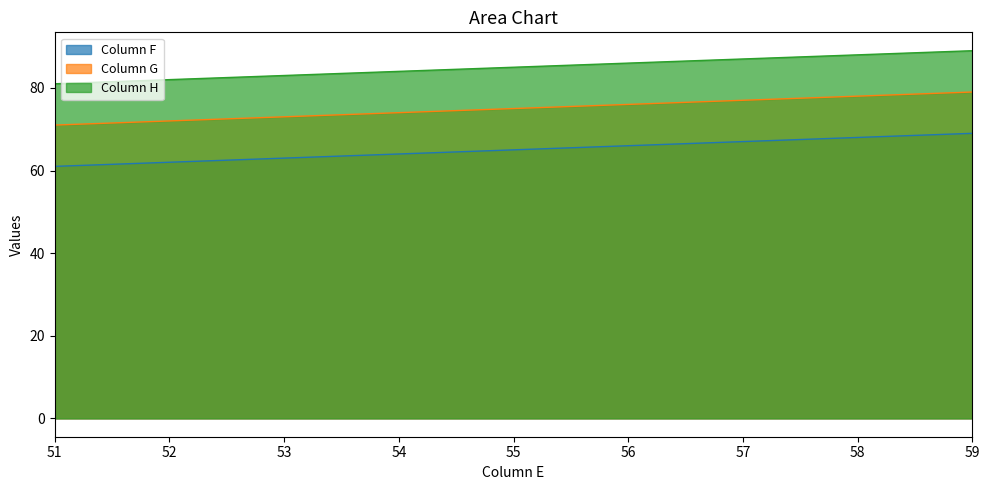

What is the sum of the Column H values at 55 and 53?

168